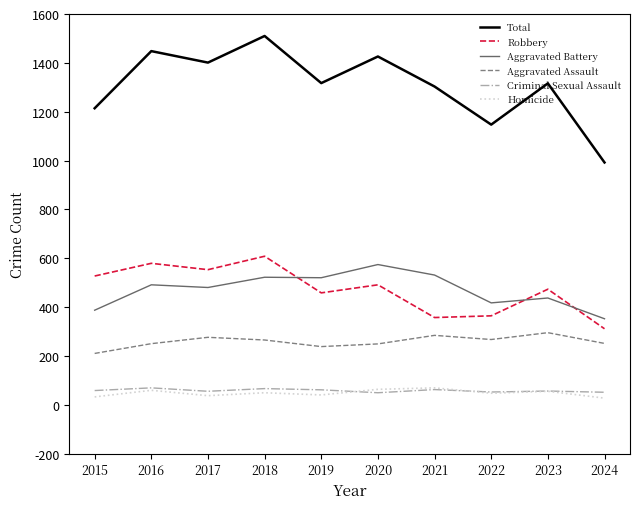

True or false: Robbery has more than 0 interior local peaks.

True